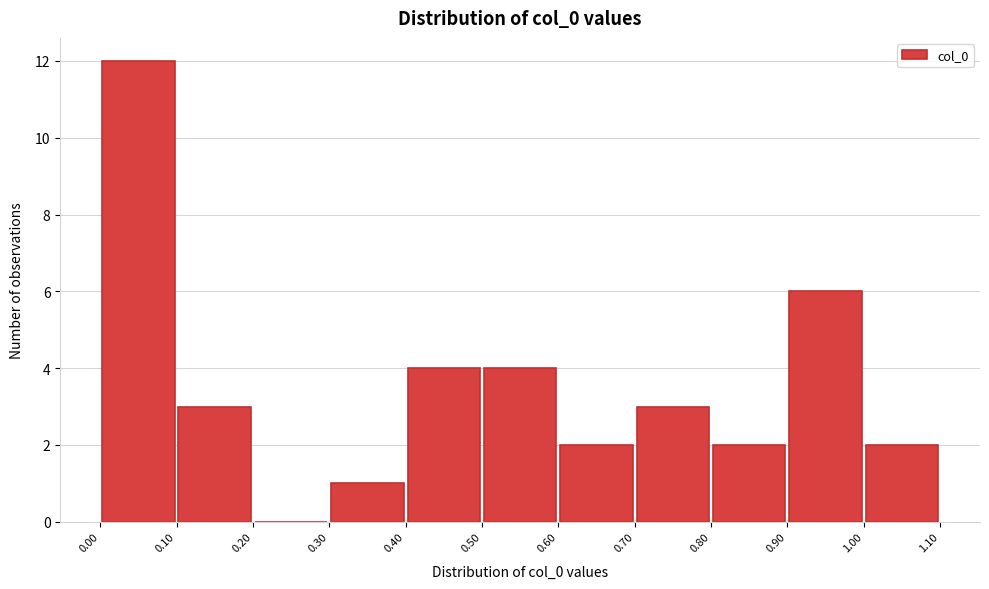

Which range on the x-axis has the tallest bar?

0.00 to 0.10